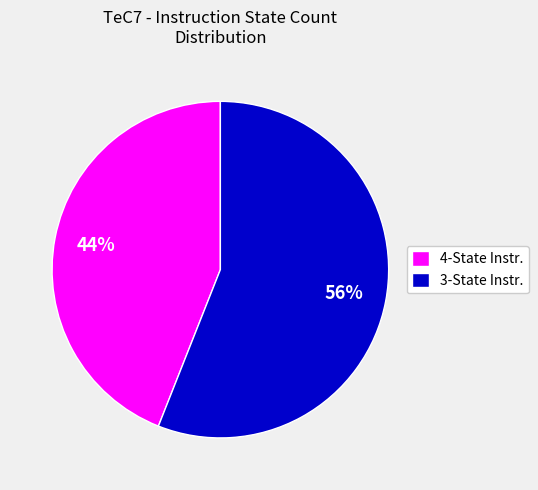

Combined, do 3-State Instr. and 4-State Instr. account for over 50%?

Yes